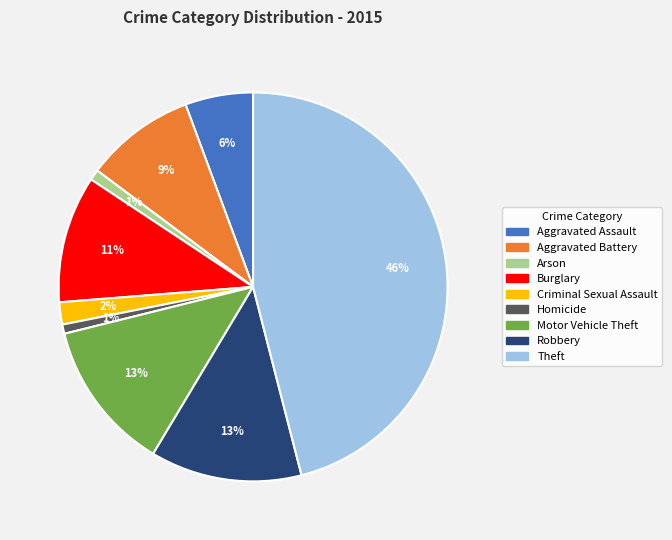

How many segments does this pie chart have?

9